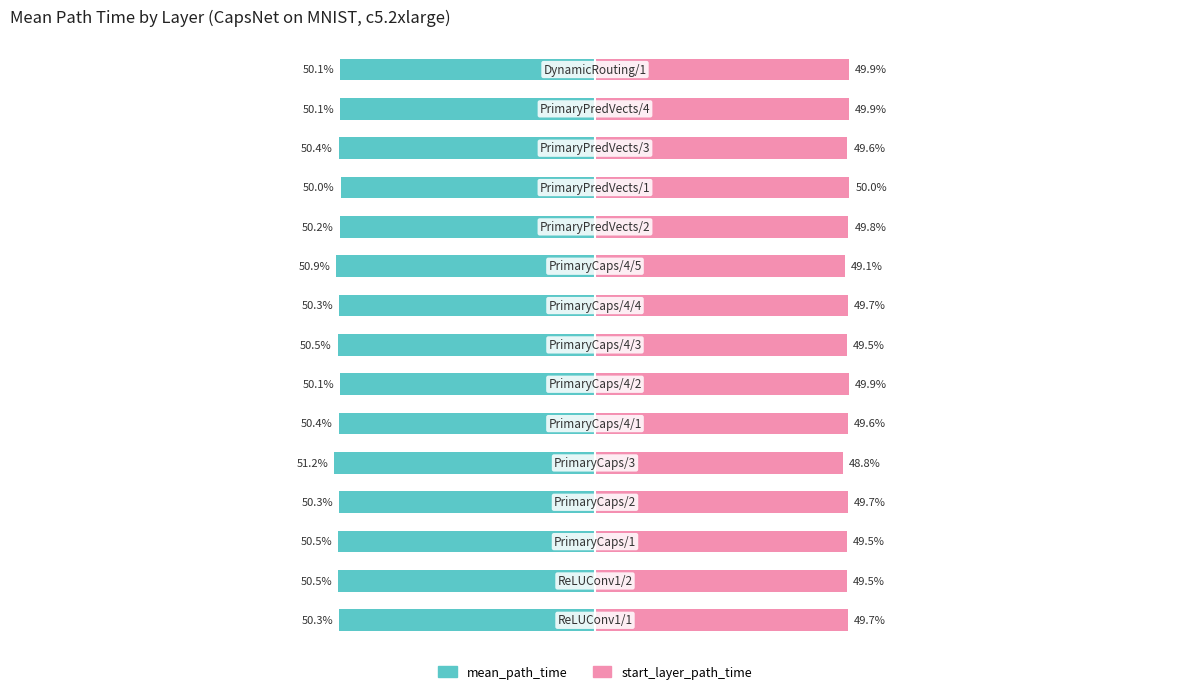

Is it true that mean_path_time equals -50.1 at 14?

True